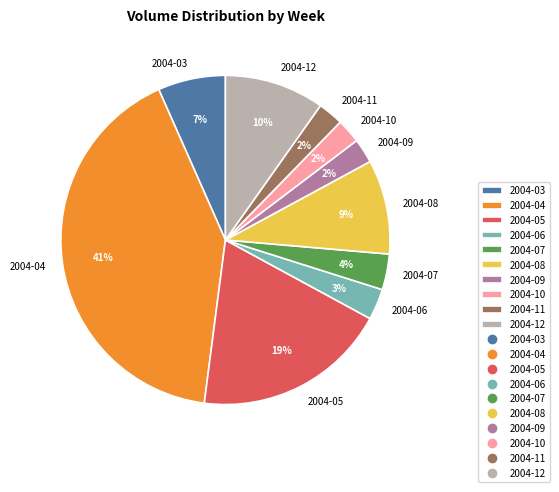

Count the number of slices in the pie.

10